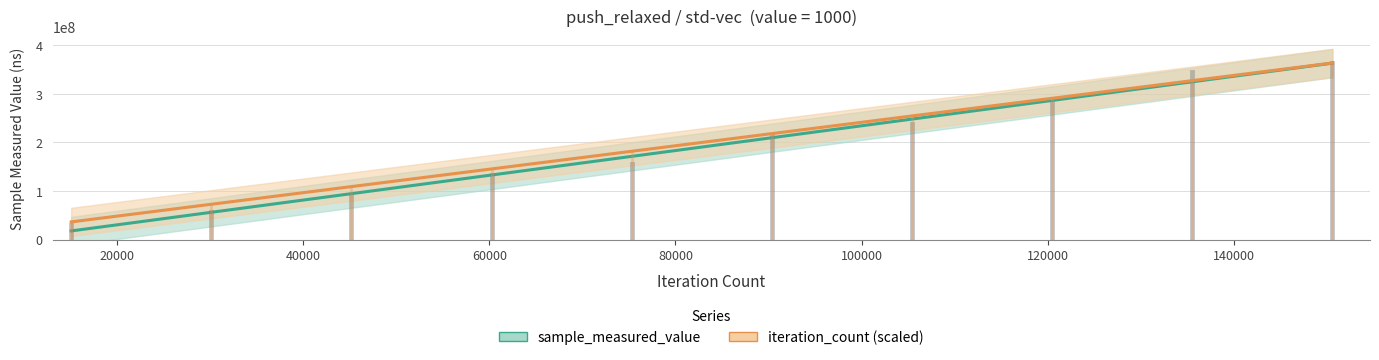

True or false: sample_measured_value and iteration_count cross at least once.

False